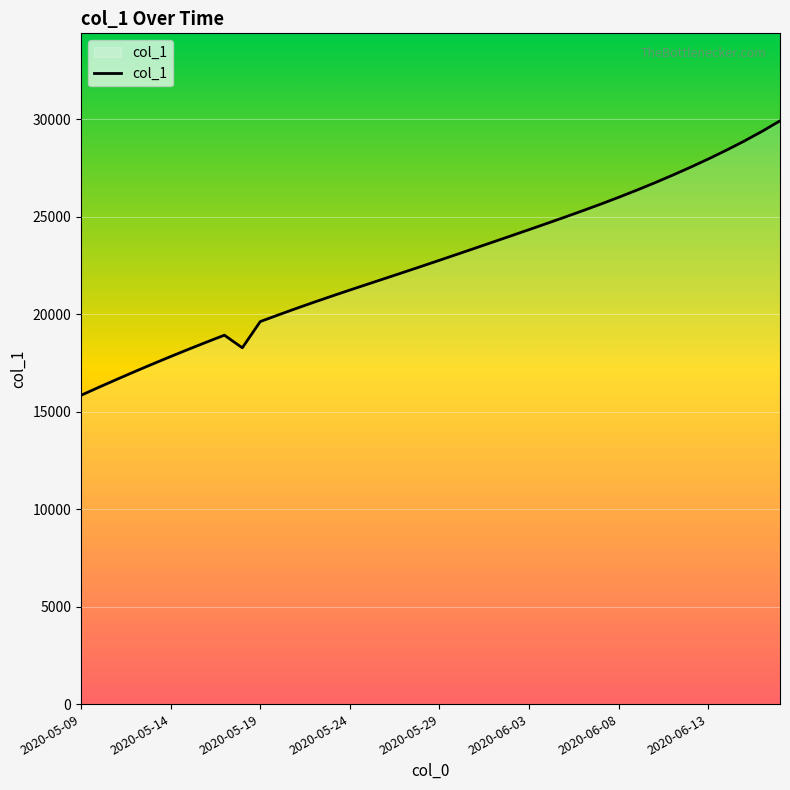

What is the difference between the maximum and minimum values?

14080.9